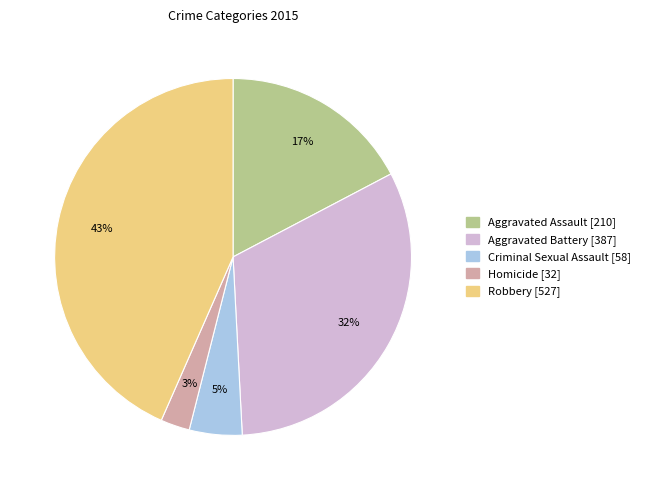

Combined, do Robbery and Aggravated Battery account for over 50%?

Yes